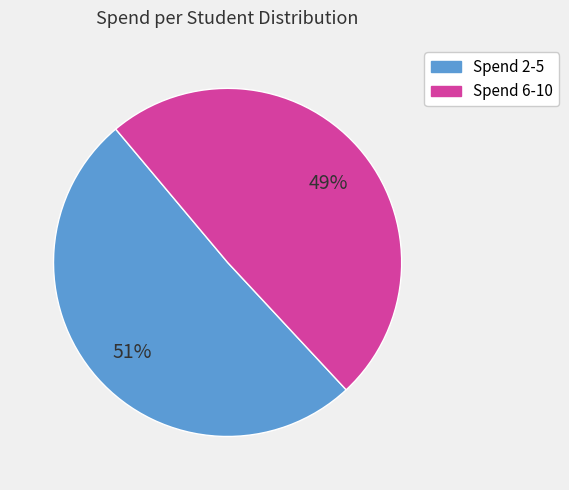

Rank the categories by value from highest to lowest.

Spend 2-5, Spend 6-10